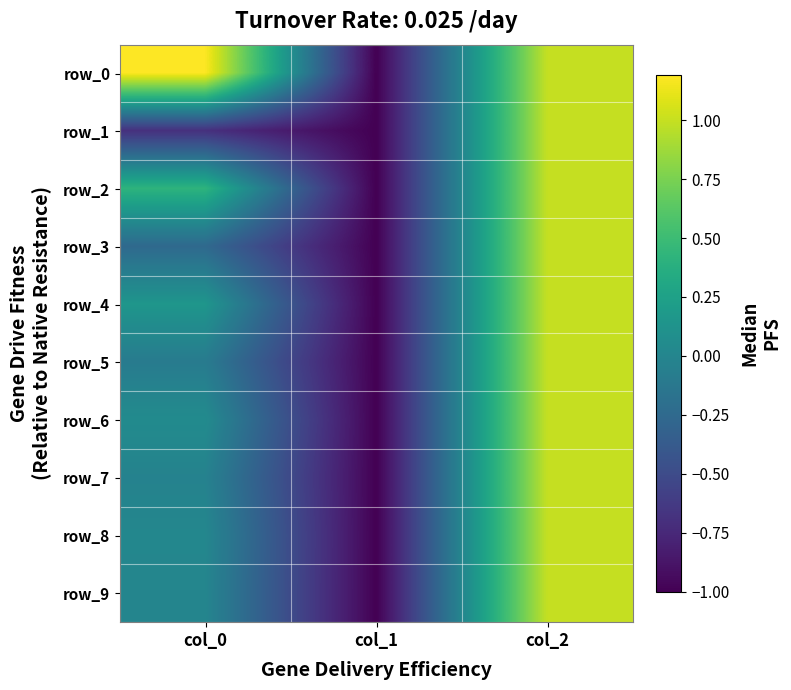

What is the difference between the maximum and minimum values in the row_9 series?

2.0